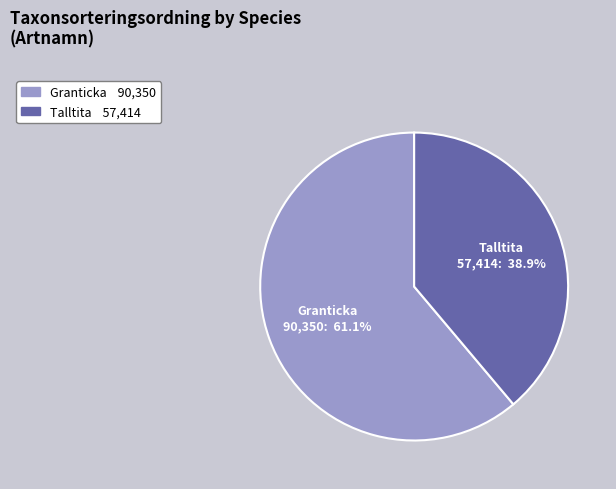

The Granticka slice represents 61% of the pie. True or false?

True